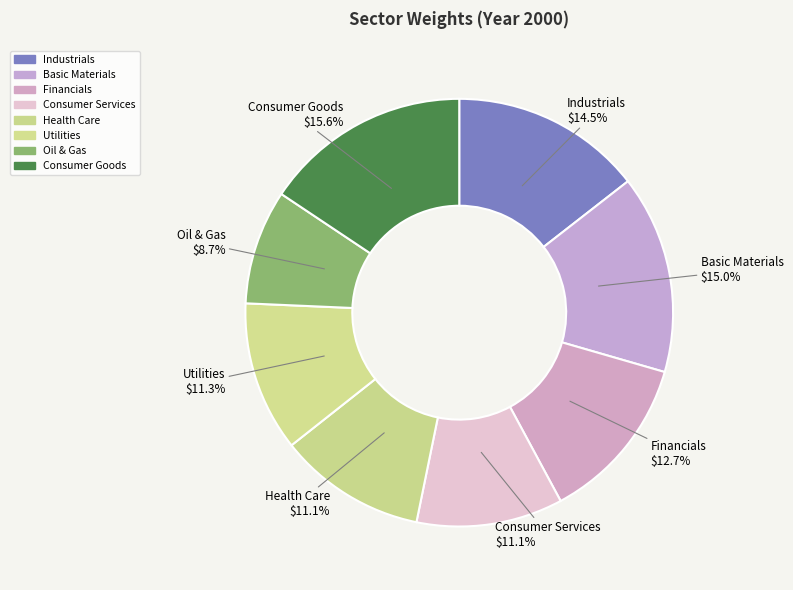

What percentage is the Oil & Gas slice, to the nearest percent?

9%